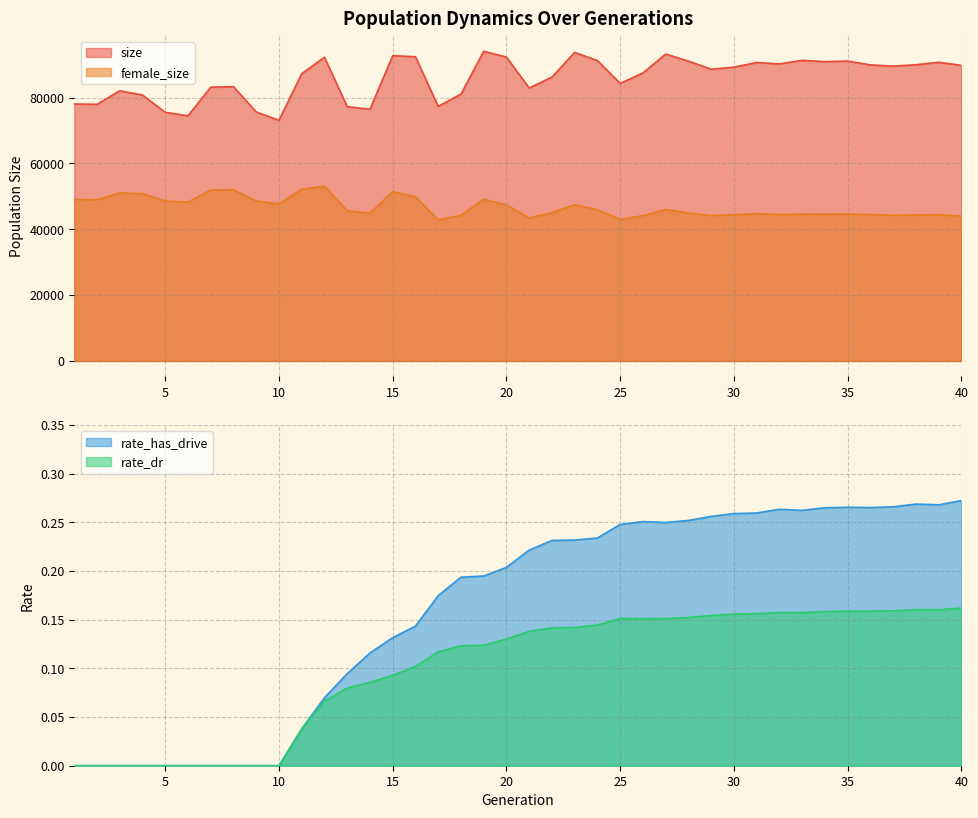

What is the difference between the highest and lowest values at 32?

90241.8